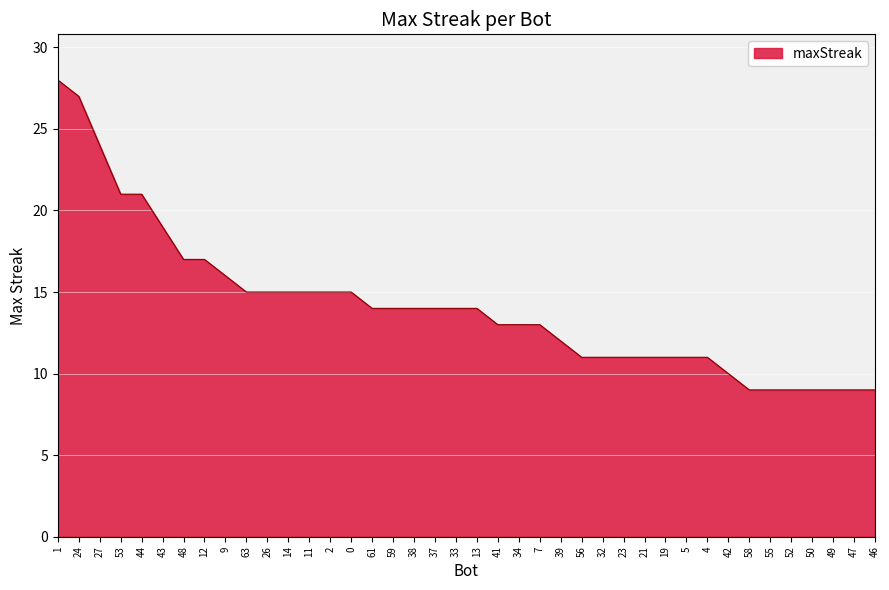

Reading left to right, extract all data points from this chart.

28	27	24	21	21	19	17	17	16	15	15	15	15	15	15	14	14	14	14	14	14	13	13	13	12	11	11	11	11	11	11	11	10	9	9	9	9	9	9	9